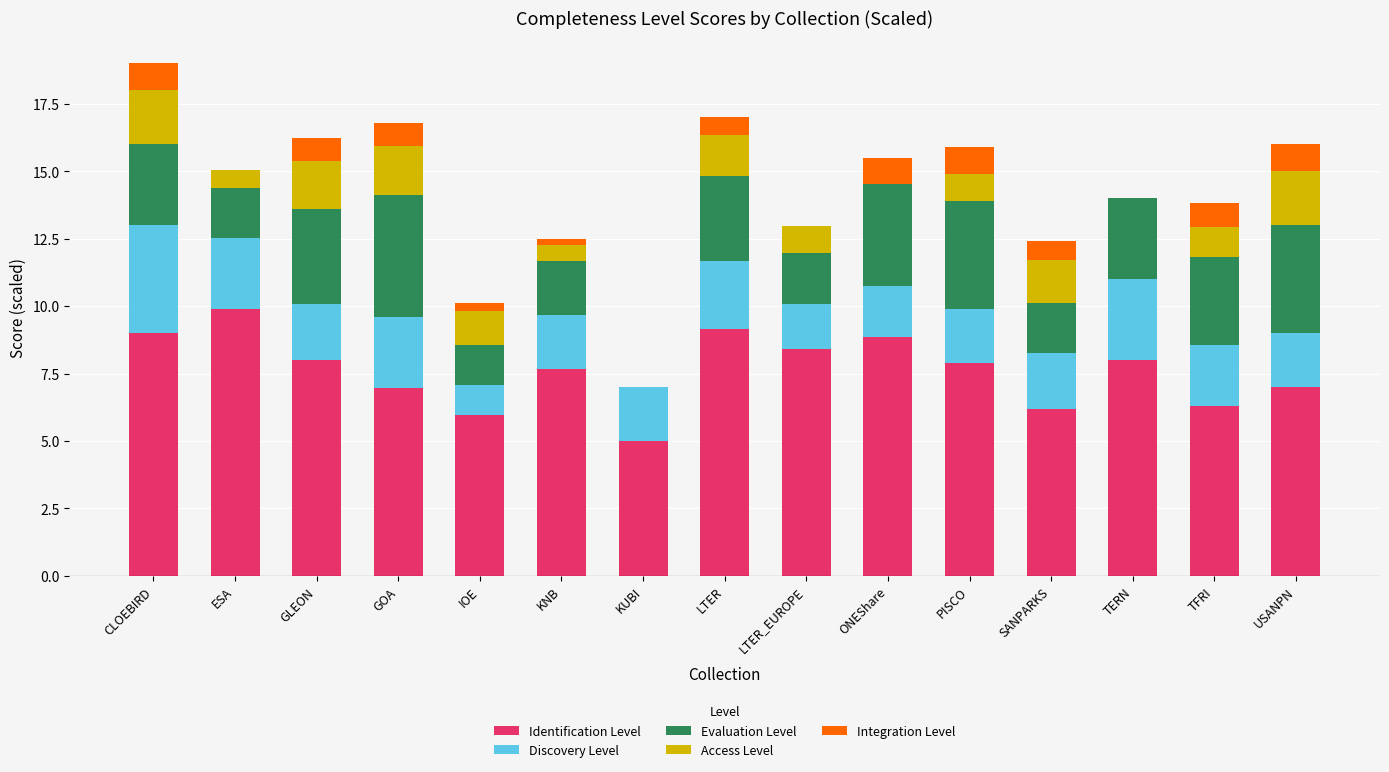

What is the maximum value for Identification Level?

9.9